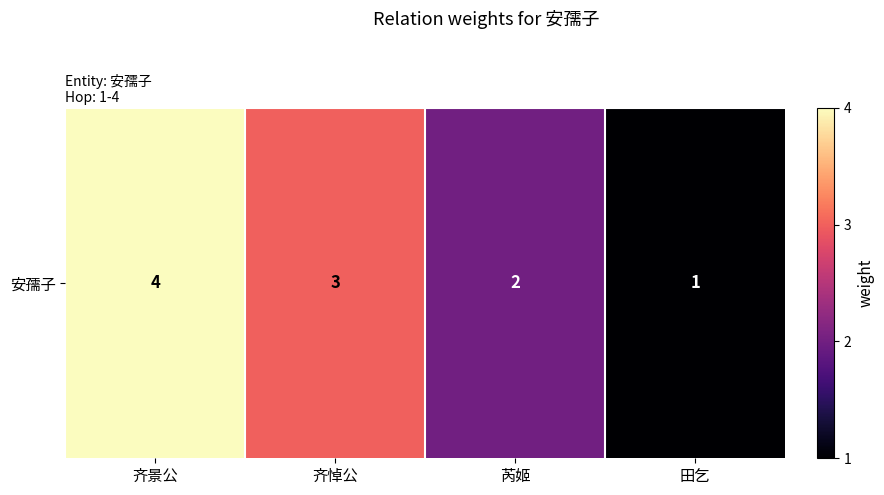

What is the average value?

2